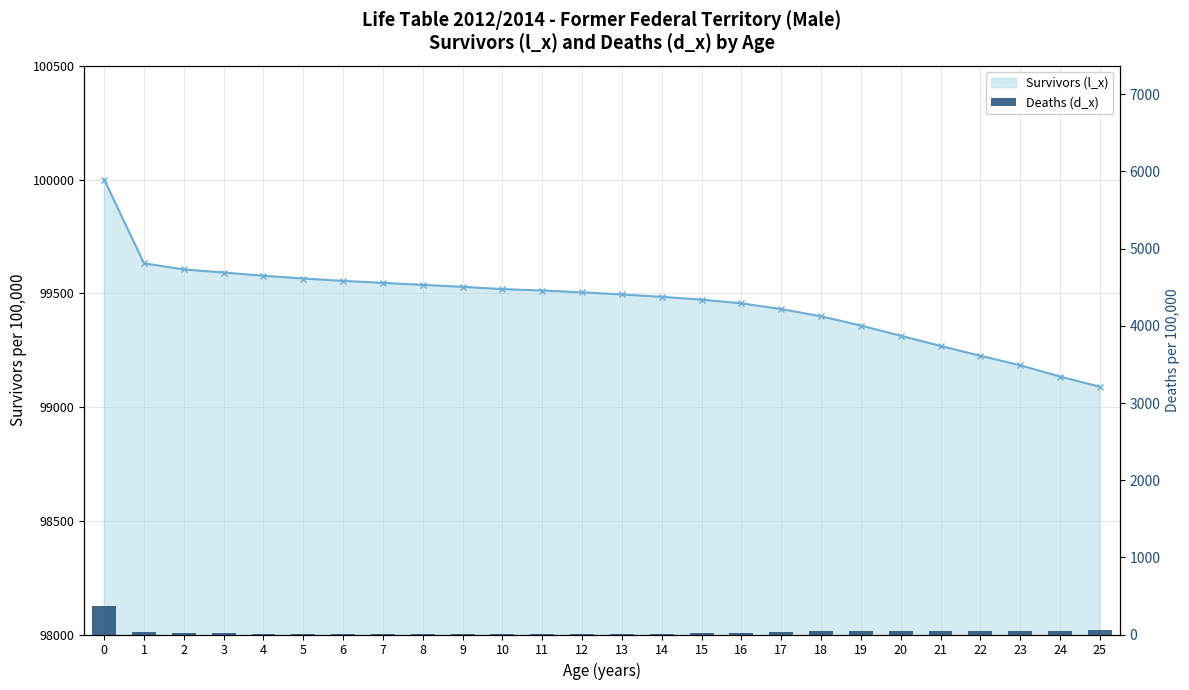

At which label is the value closest to 187?

25